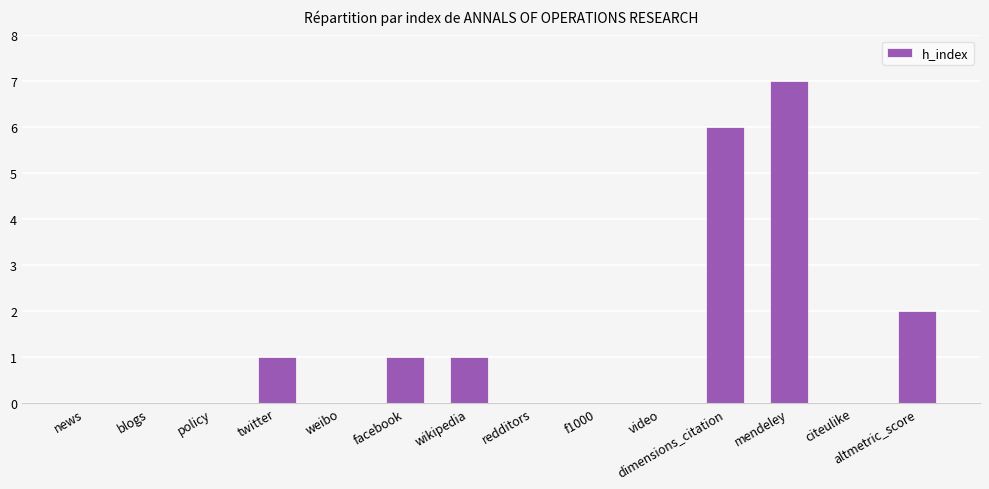

Which has a higher value, redditors or twitter?

twitter